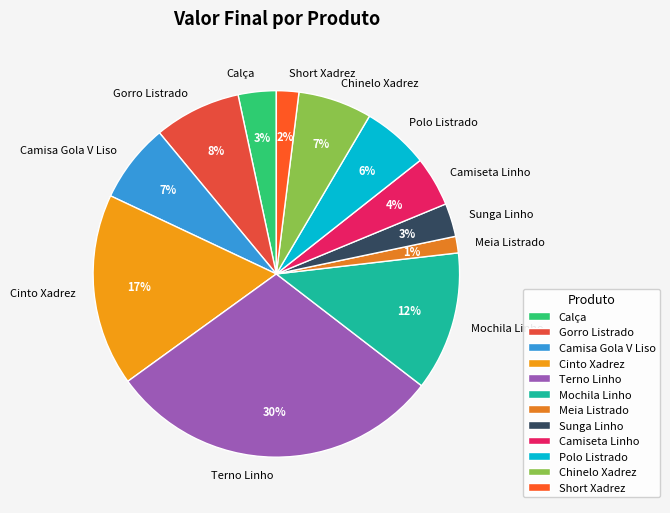

Is the sum of Short Xadrez and Mochila Linho greater than half?

No